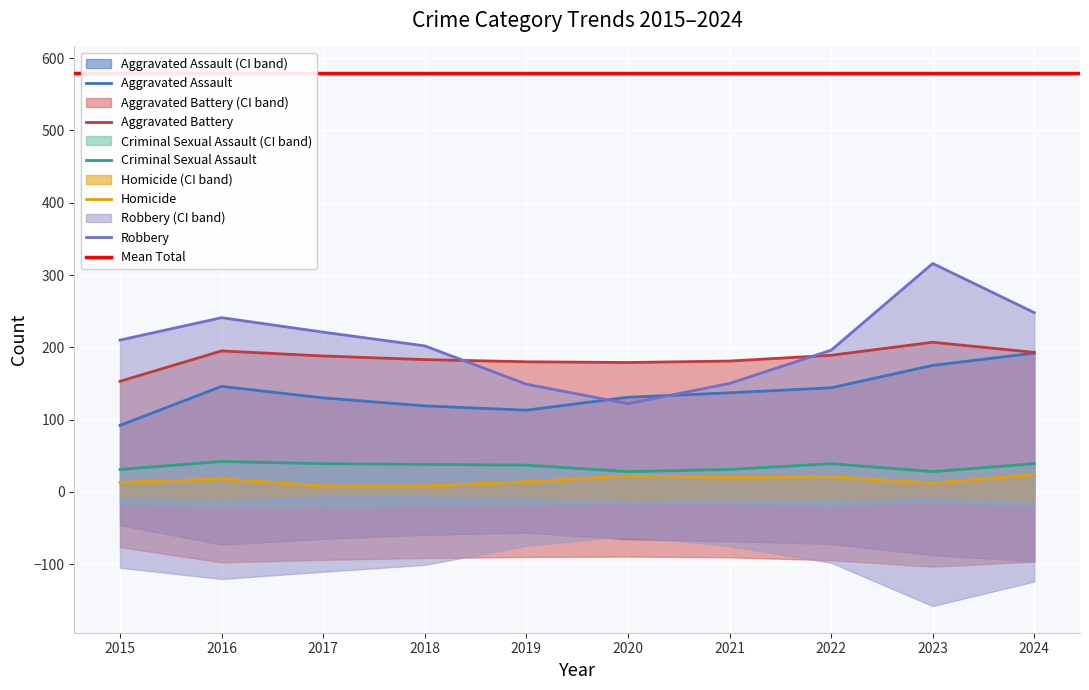

What is the difference between the second highest and minimum values in the Homicide series?

14